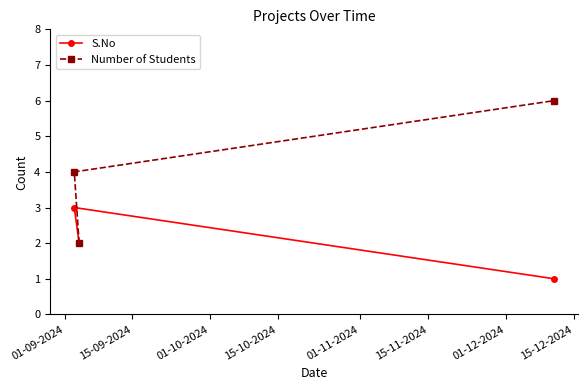

Rank the series by their maximum value, from highest to lowest.

Number of Students, S.No